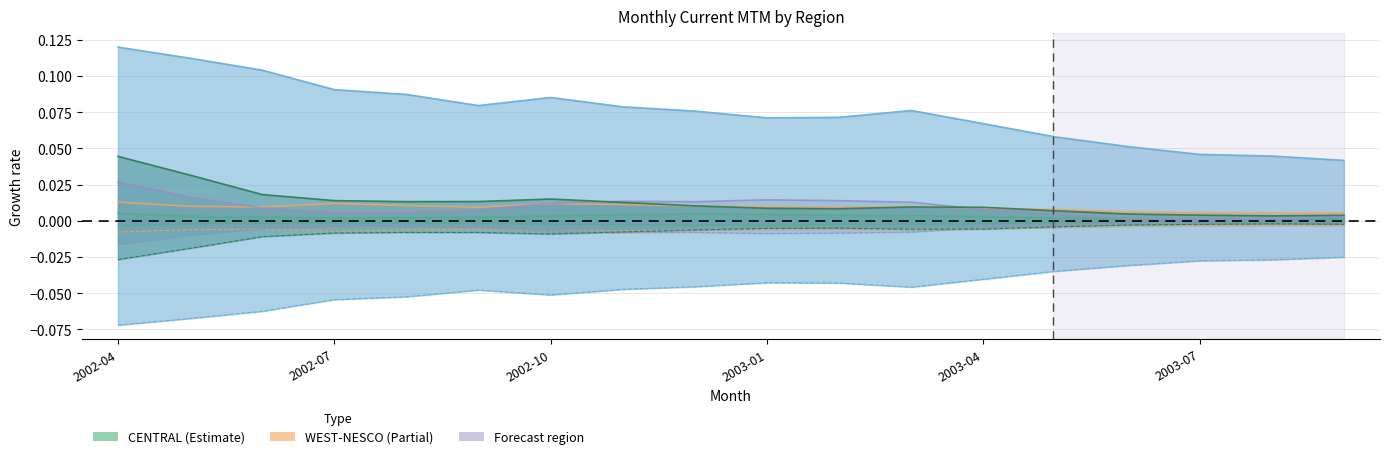

The value of CENTRAL at 2002-08 is 0.0. True or false?

True